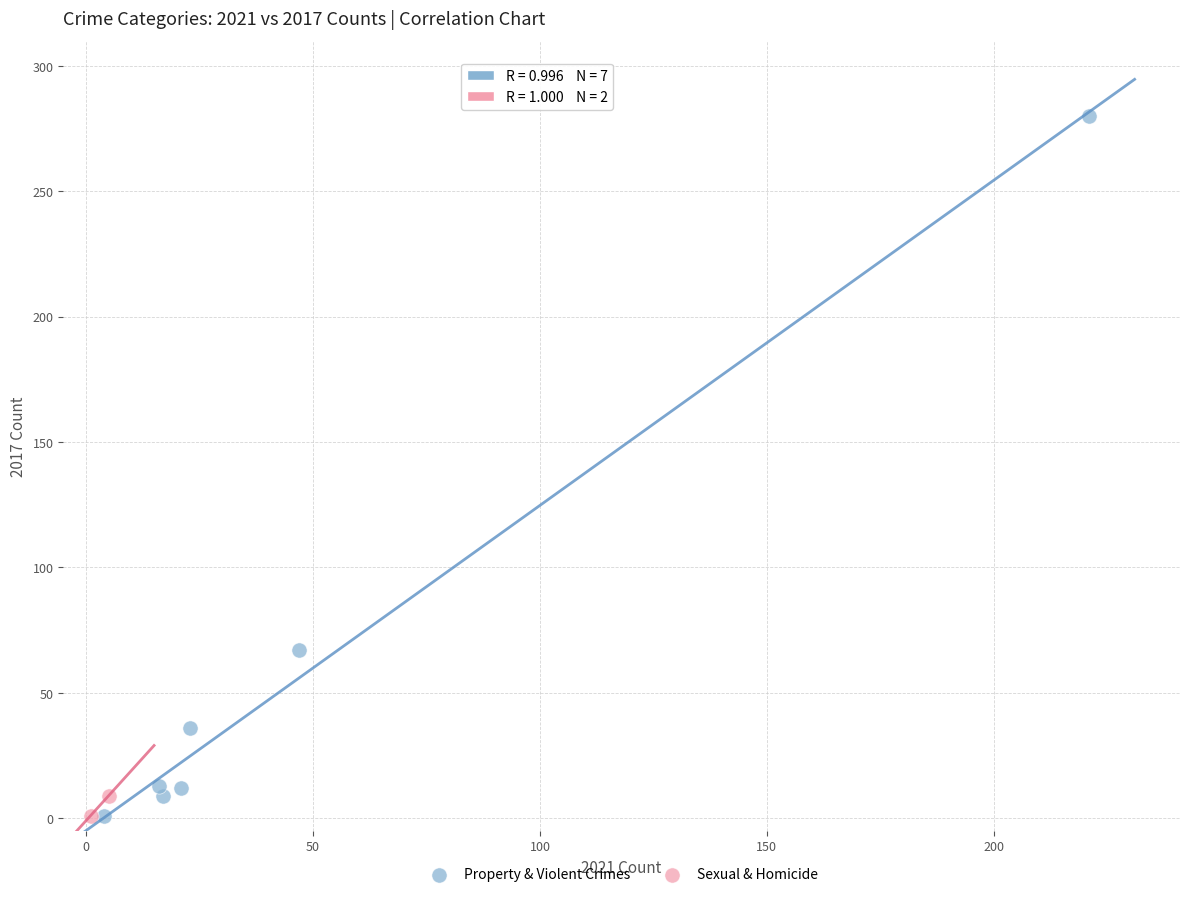

Which series has the largest Y range (max minus min)?

Property & Violent Crimes